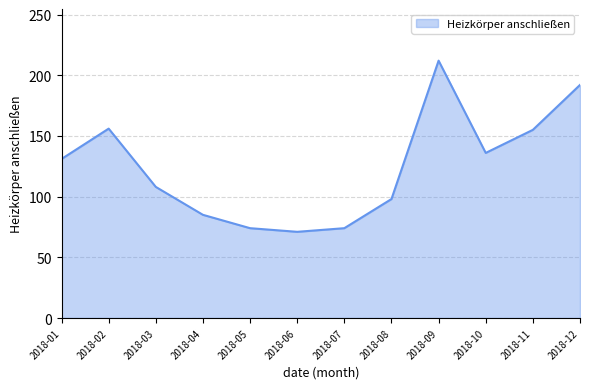

What is the maximum value shown in the chart?

212